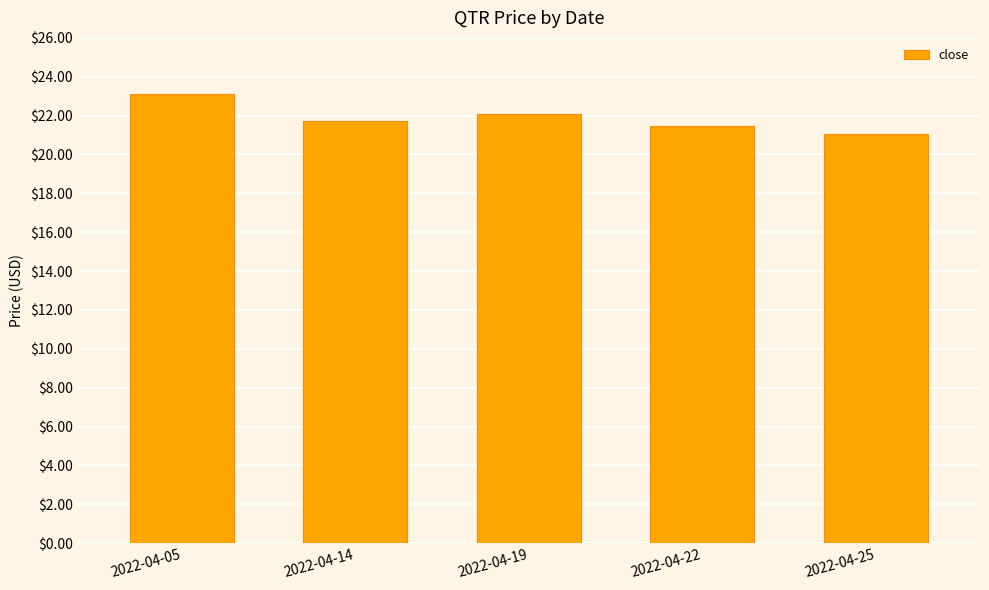

How many bars are there in total?

5